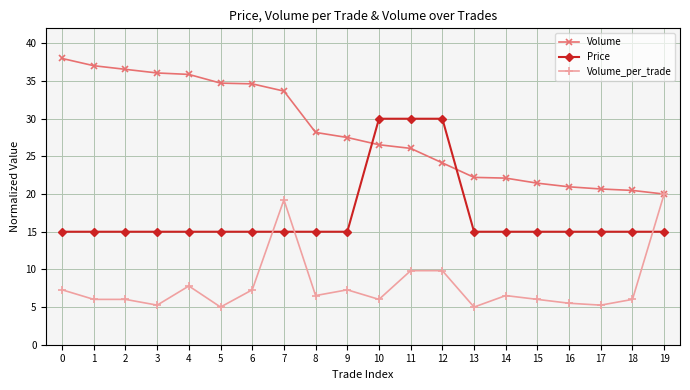

What is the smallest value displayed?

5.0